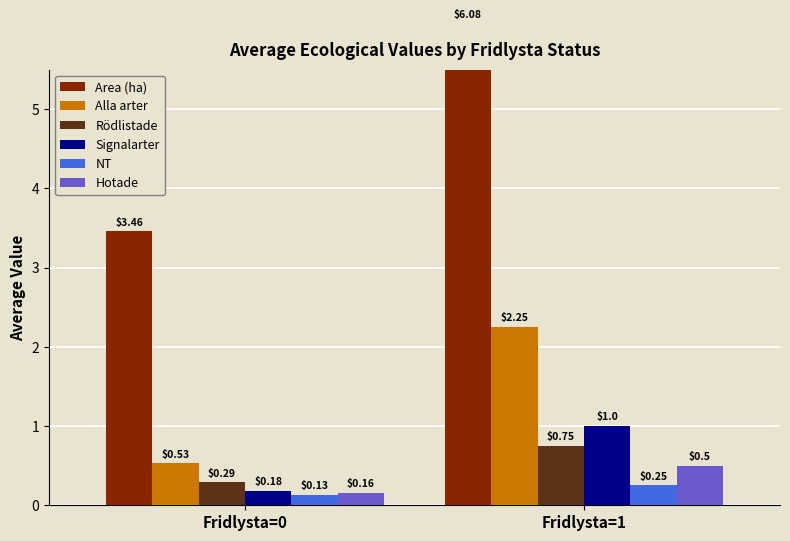

How many groups of bars are there?

2